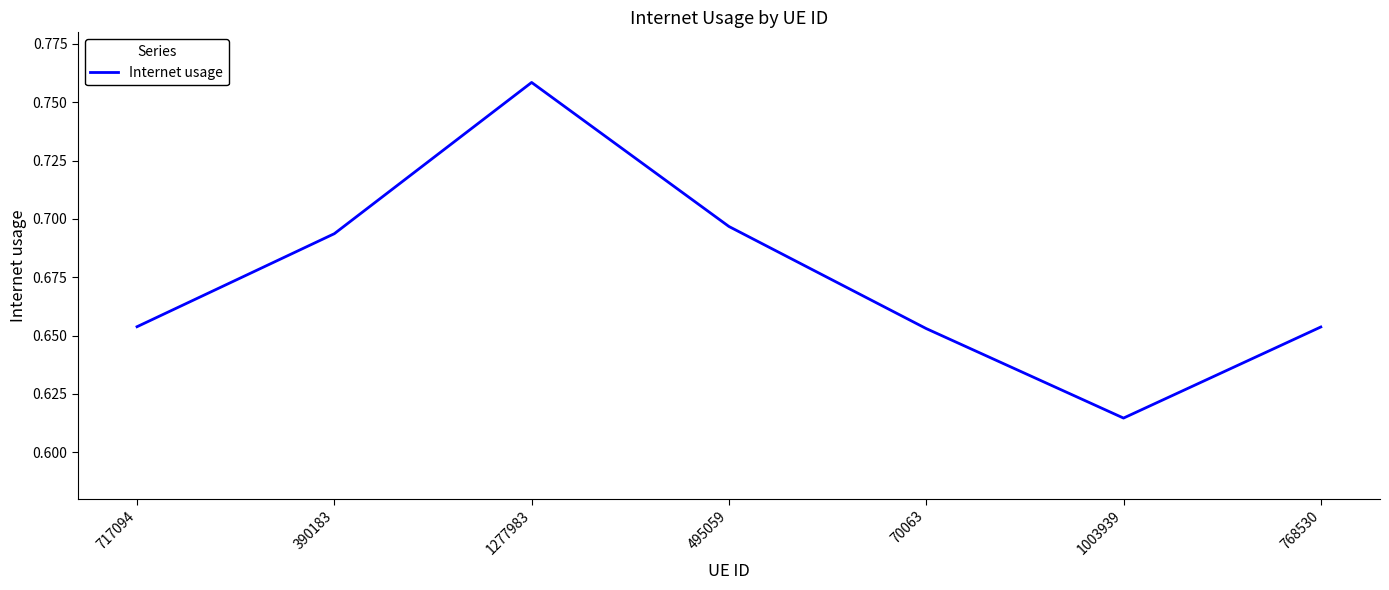

The value at 1003939 is 0.8. True or false?

False